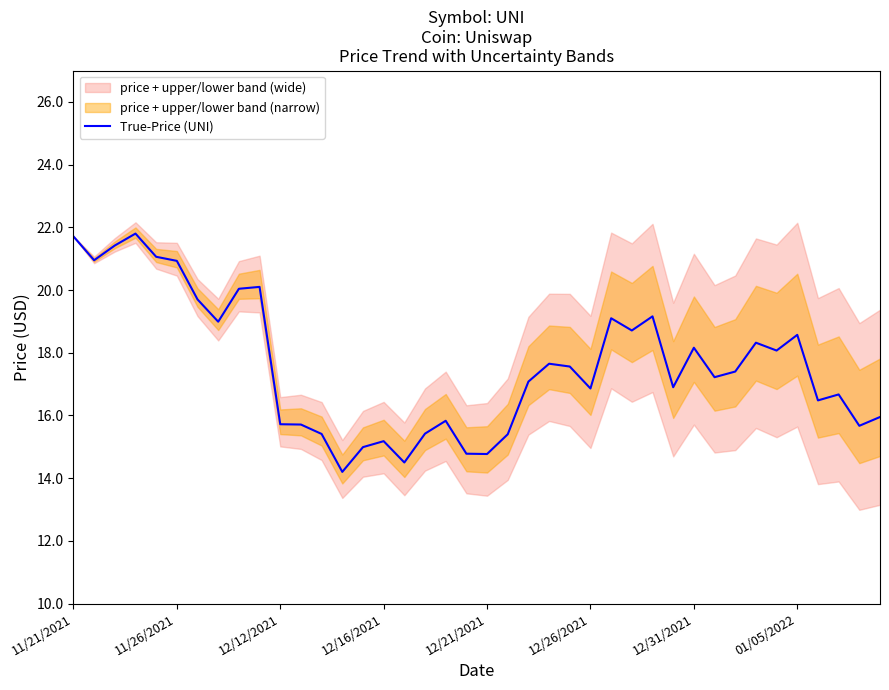

True or false: the data has more than 1 interior local peaks.

True